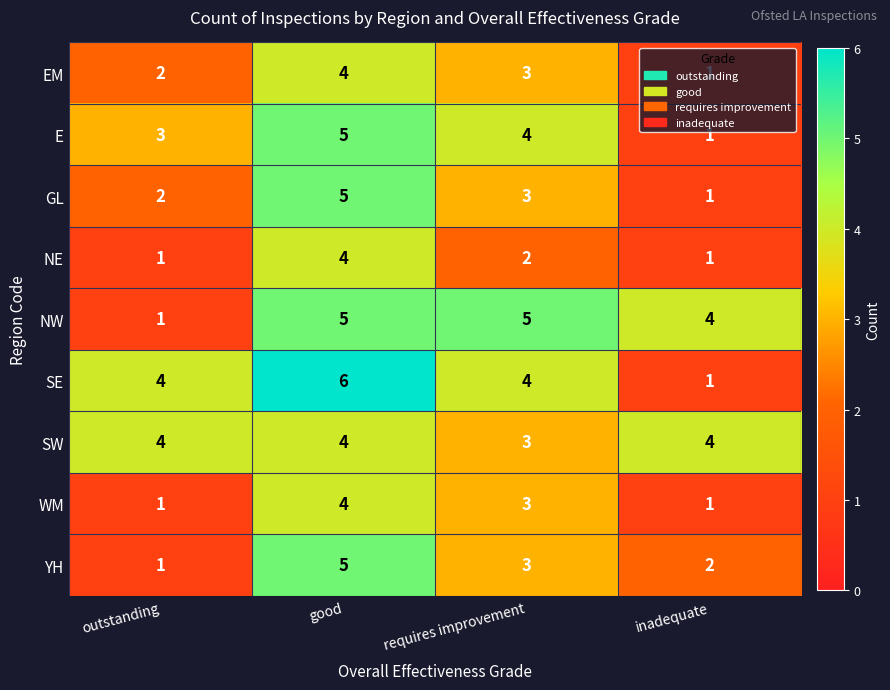

True or false: WM has a value of 3 at requires improvement.

True